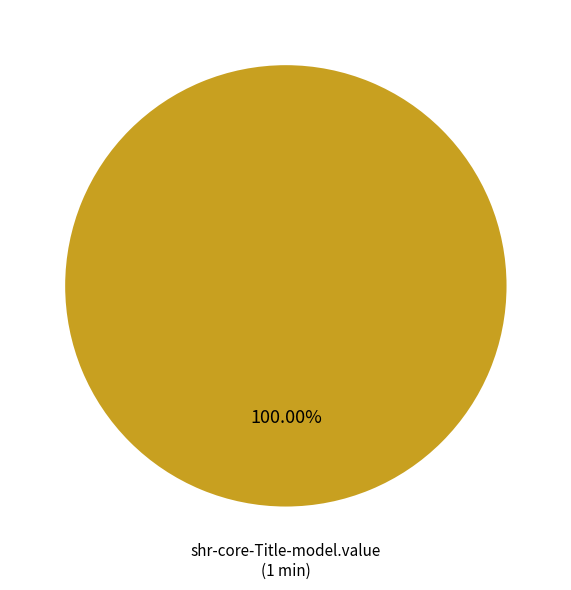

Is there any slice that represents more than half of the pie?

Yes